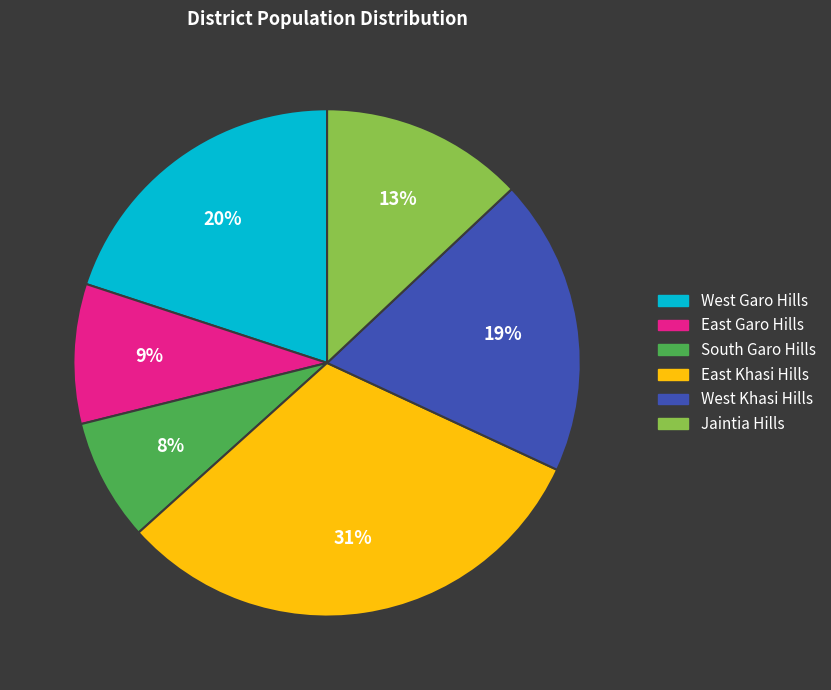

Do South Garo Hills and East Khasi Hills together represent more than half of the pie?

No